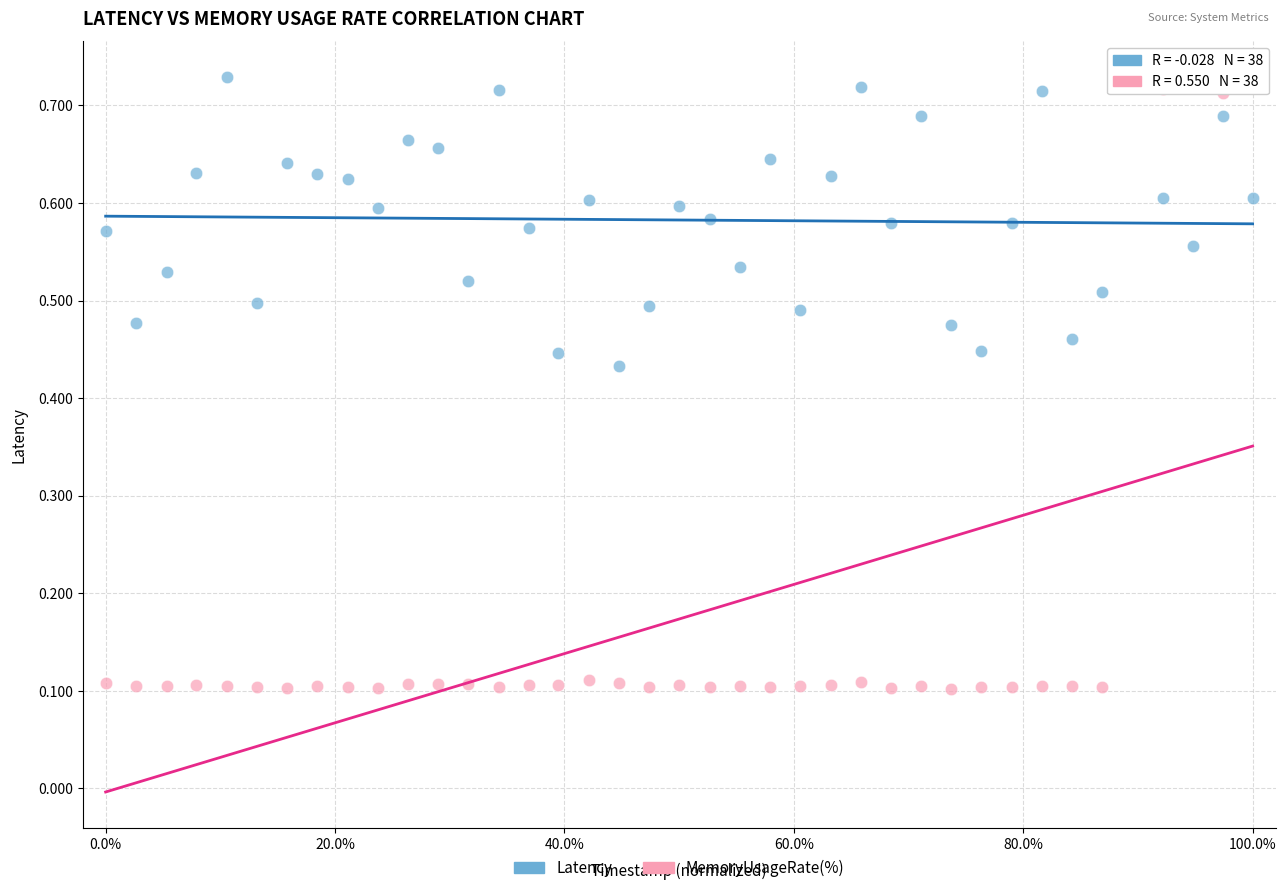

What is the X range (max minus min) for the scatter plot?

1.0